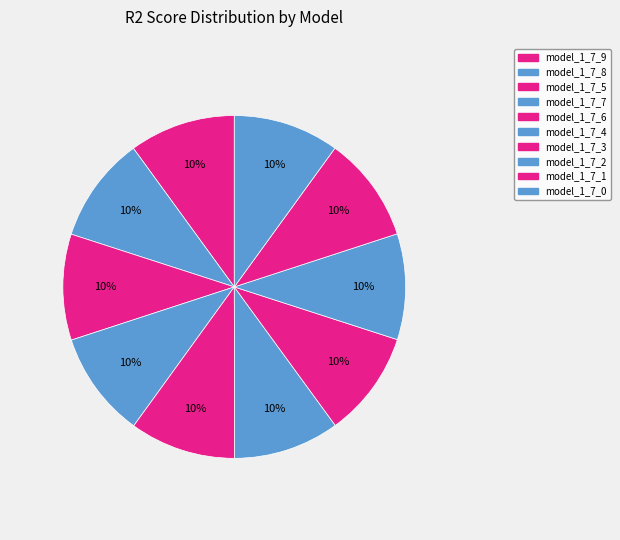

How many slices are in this pie chart?

10